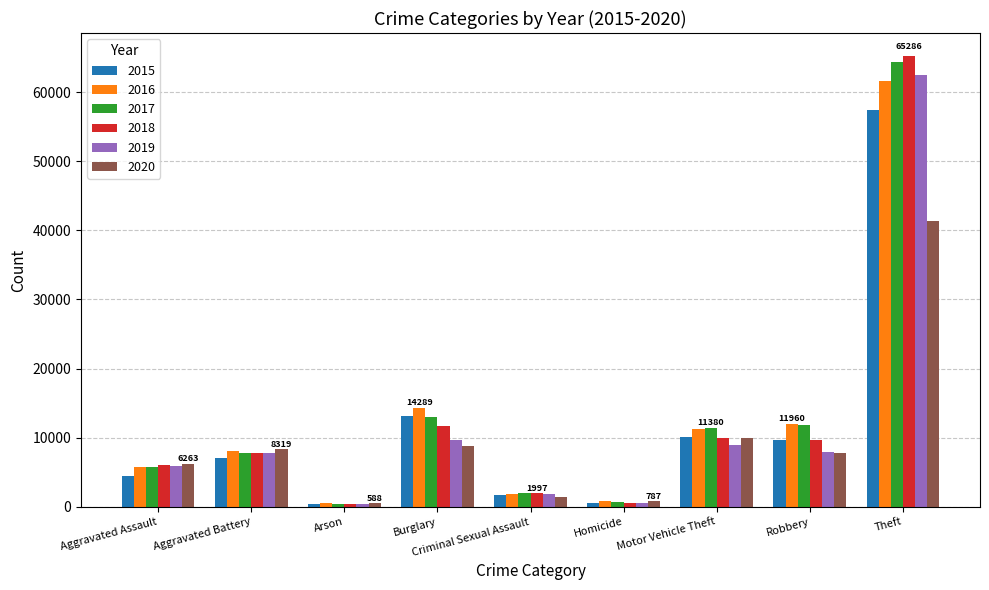

What is the label of the 2nd bar from the right?

Robbery